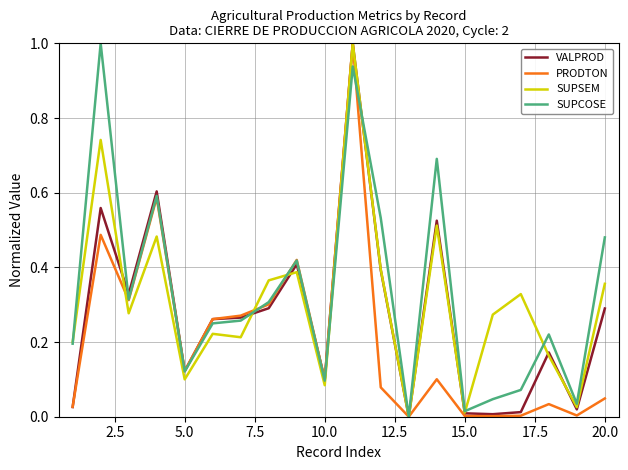

List the series in order of their overall mean, lowest first.

PRODTON, VALPROD, SUPSEM, SUPCOSE